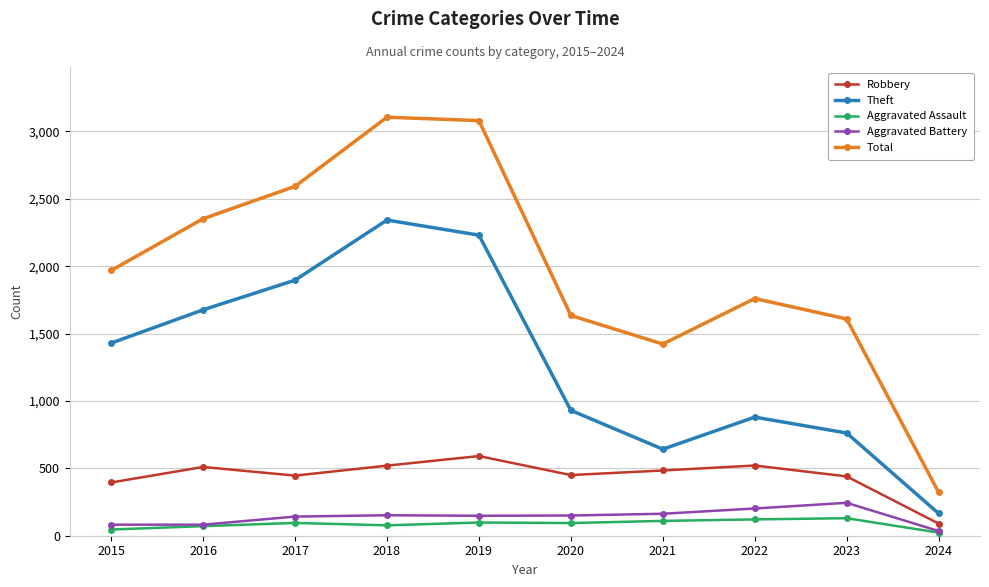

Is the value of Theft at 2018 greater than the value of Aggravated Battery at 2016?

Yes